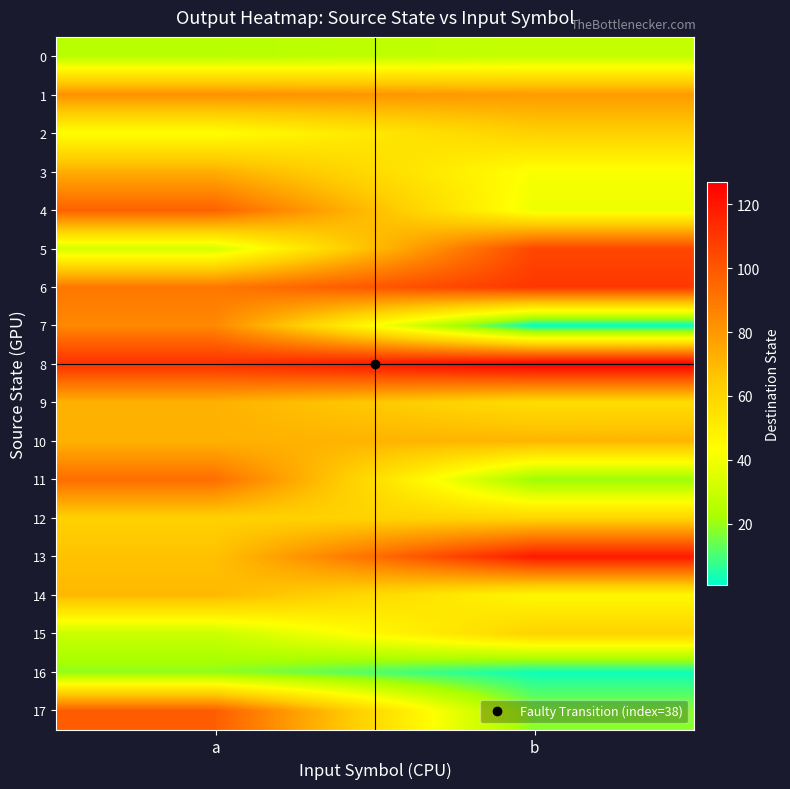

Rank the series at a from highest to lowest value.

8, 17, 4, 11, 6, 7, 1, 3, 9, 10, 14, 13, 12, 2, 5, 15, 0, 16